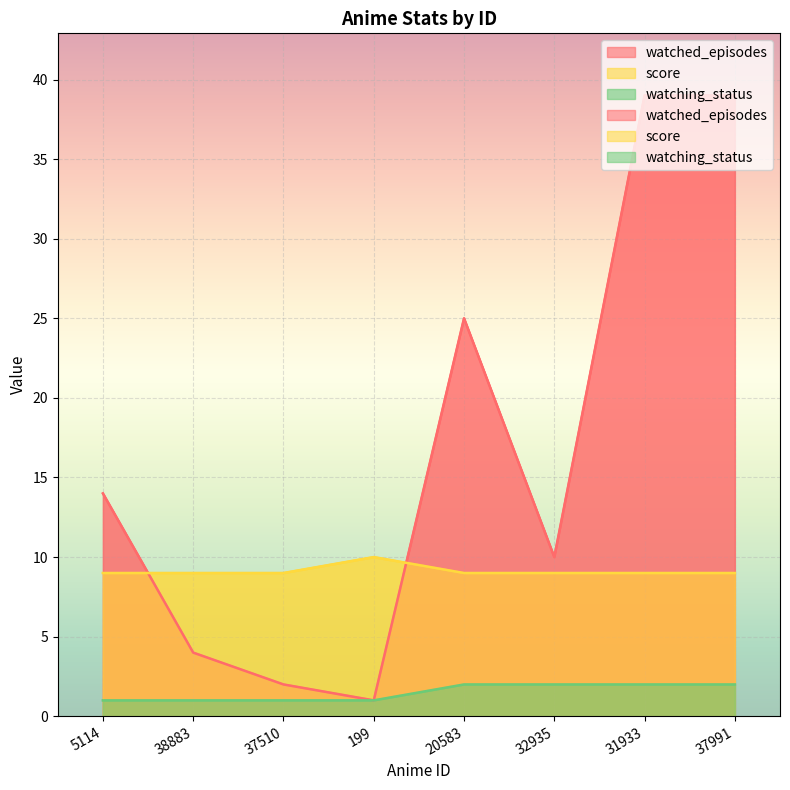

How many data points in watched_episodes are above 14?

3